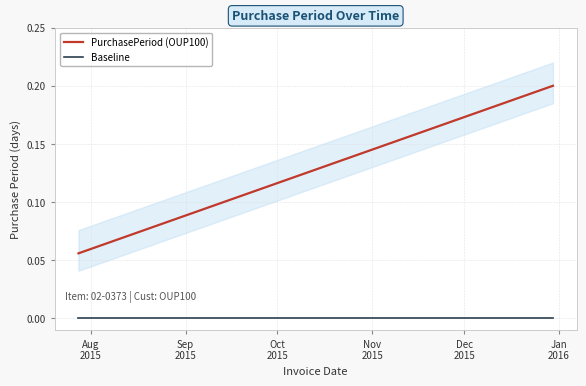

True or false: PurchasePeriod (OUP100) and Baseline cross at least once.

False